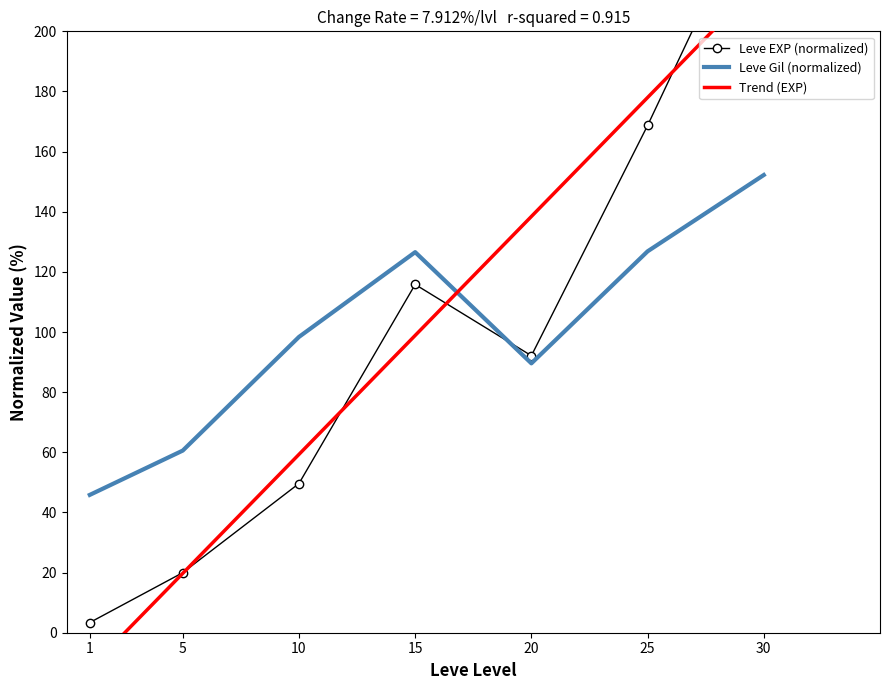

At which category does the chart reach its peak across all series?

30